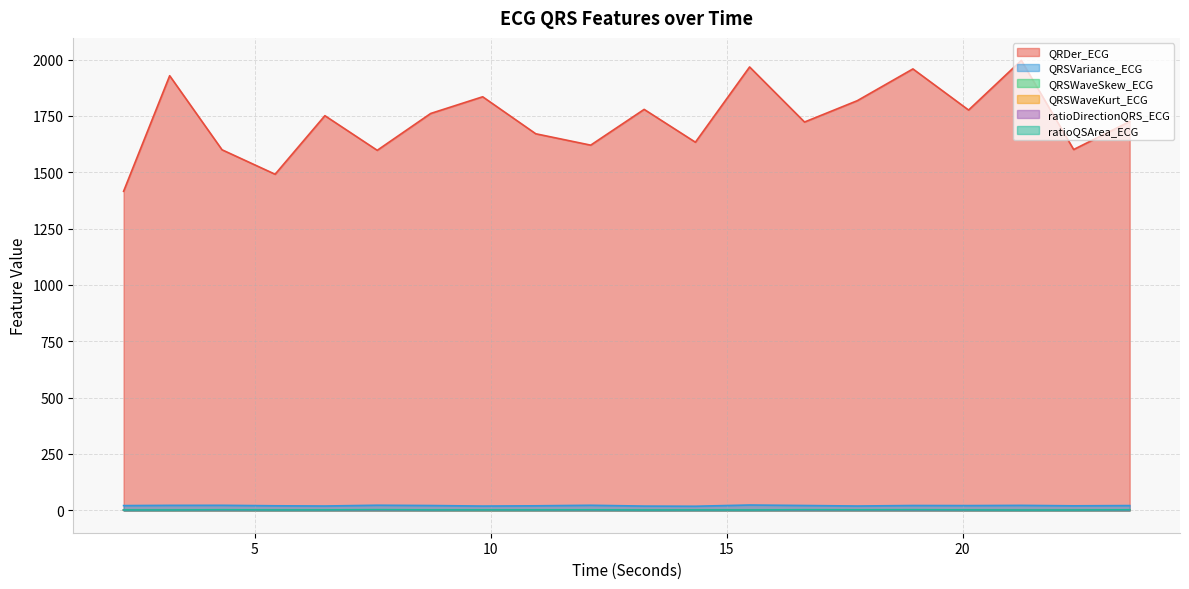

How many categories are shown in the chart?

20